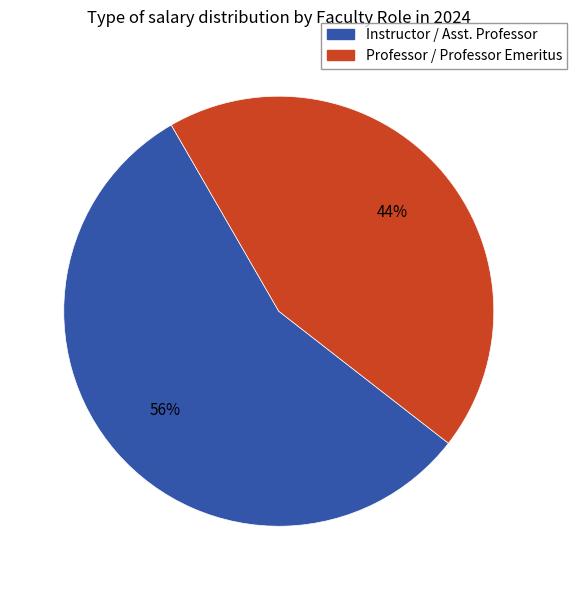

Is there a majority slice in this chart?

Yes